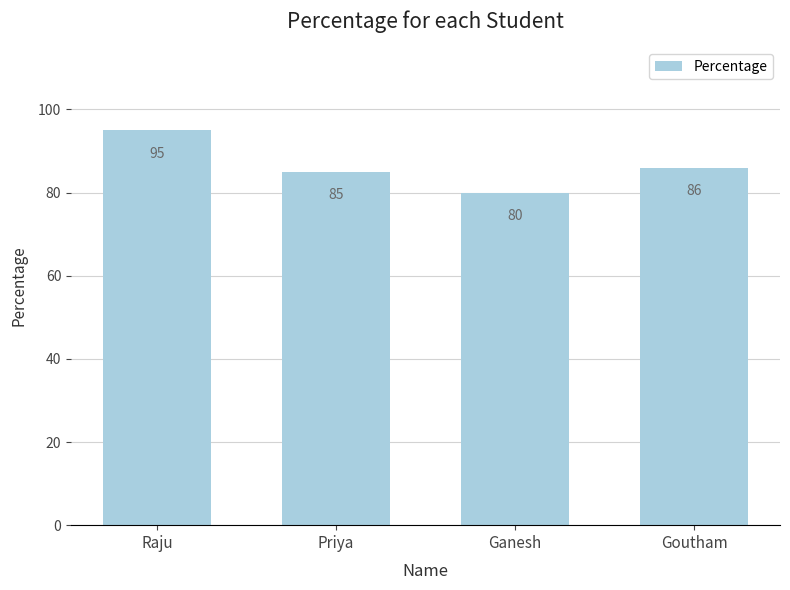

What is the sum of all values?

346